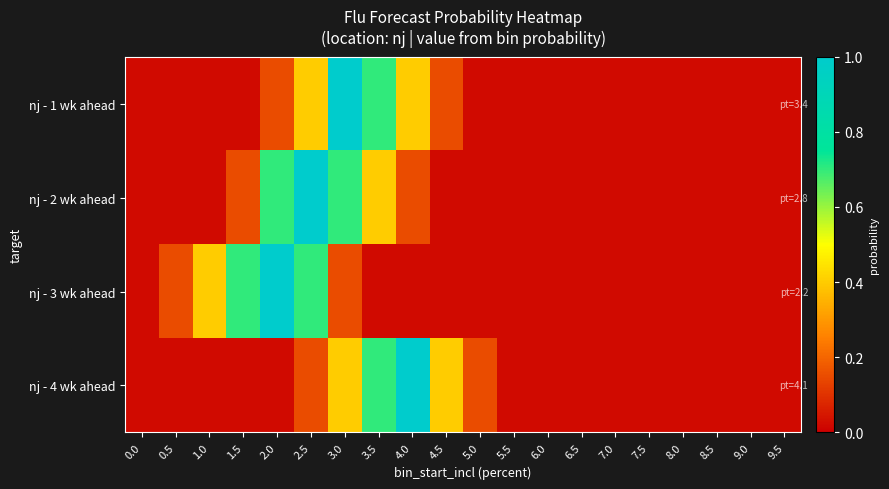

Rank the series at 5.0 from lowest to highest value.

nj - 1 wk ahead, nj - 2 wk ahead, nj - 3 wk ahead, nj - 4 wk ahead